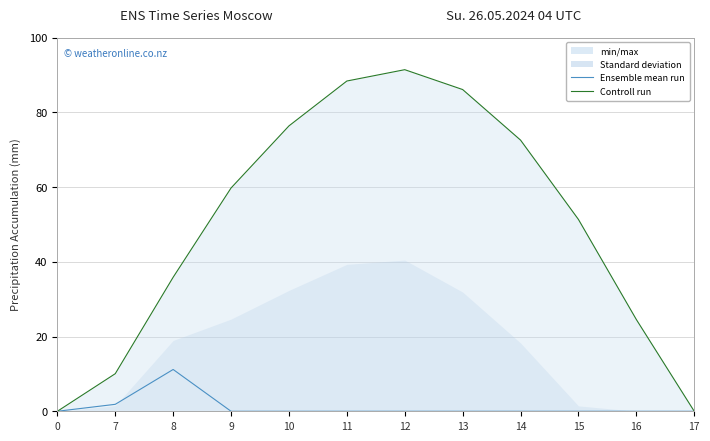

Which series has the largest range (max minus min)?

Controll run